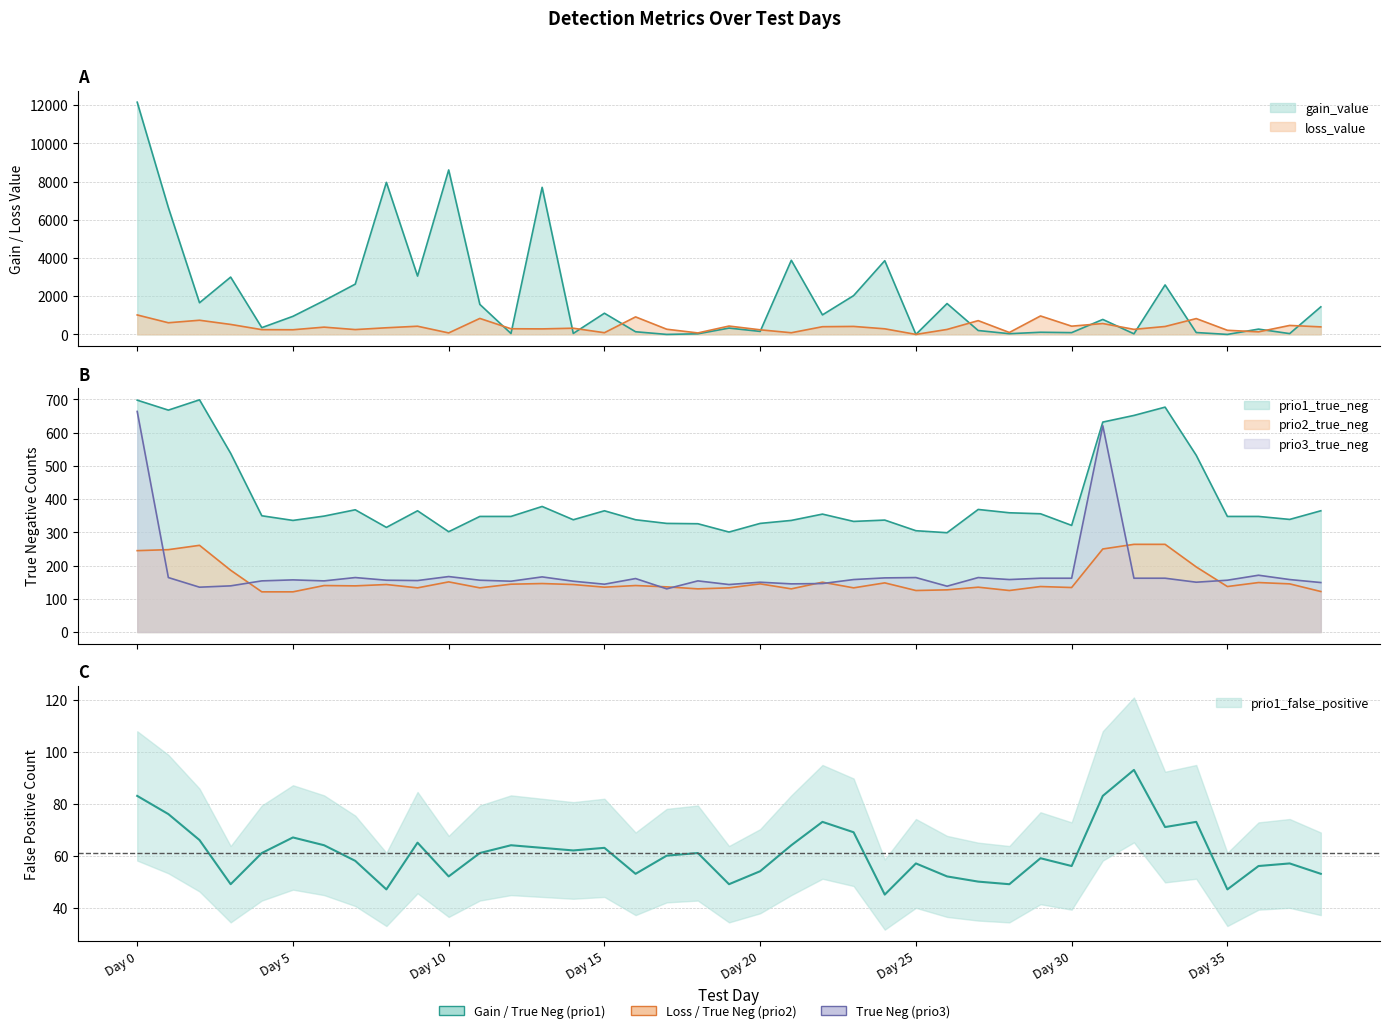

How many times do prio1_true_neg and gain_value cross each other?

16